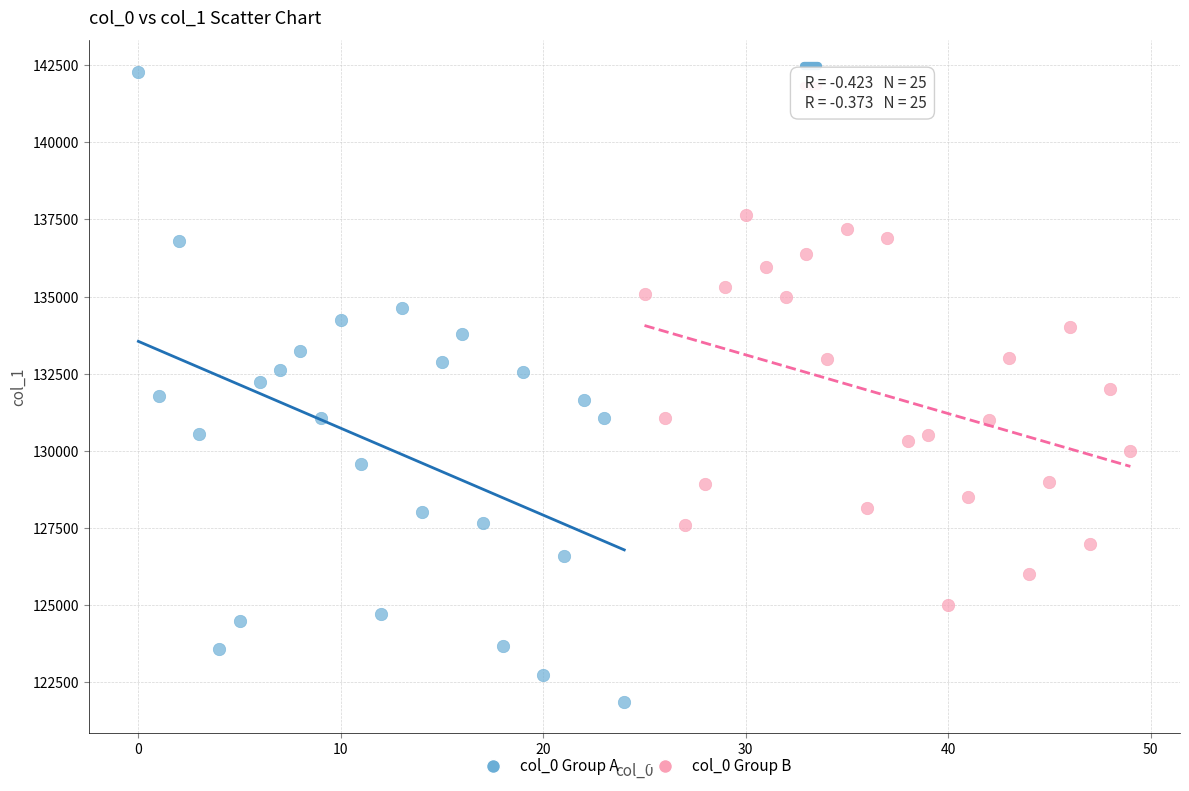

What are all the series names shown in the legend?

col_0 Group A, col_0 Group B